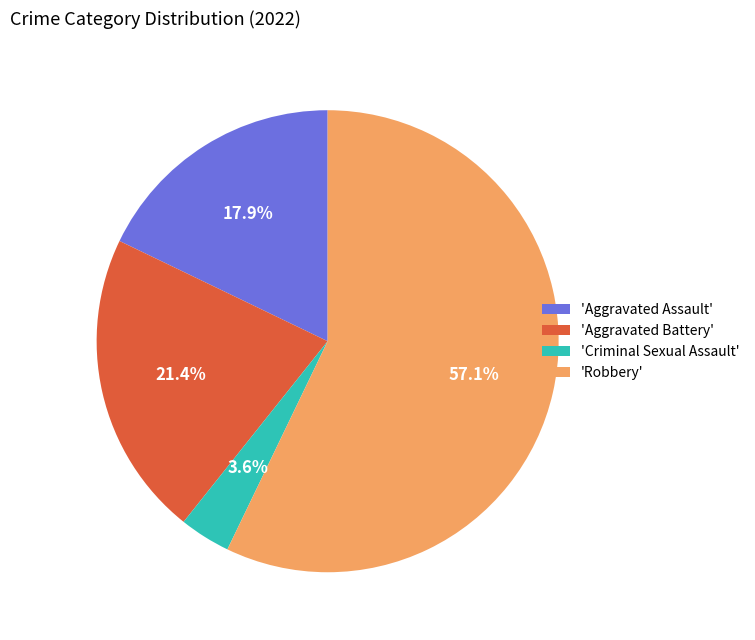

To the nearest percent, what is the difference between the largest and smallest slice percentages?

54%